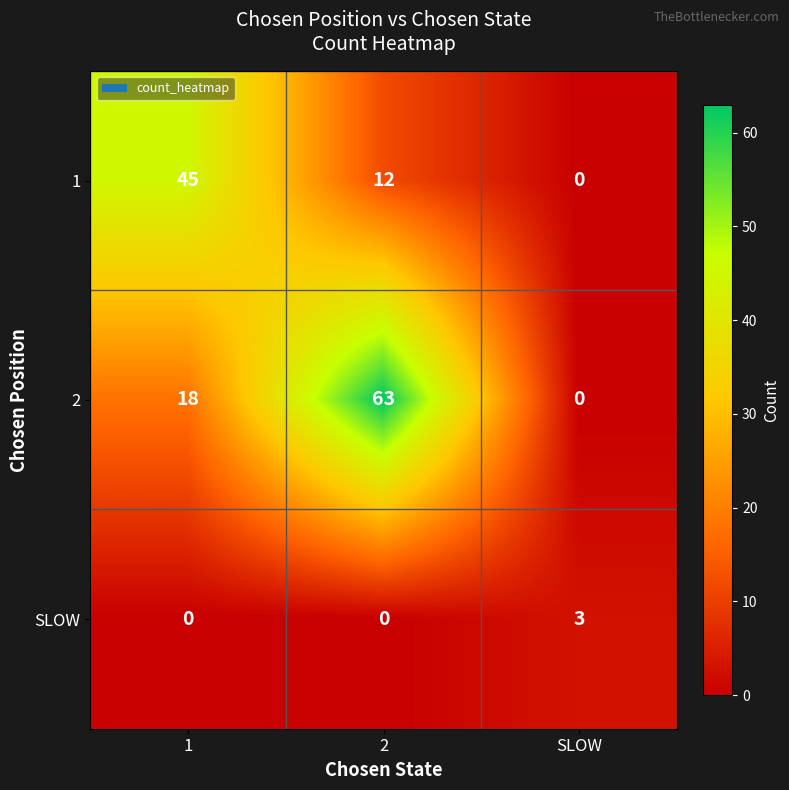

Which series has the largest range (max minus min)?

2